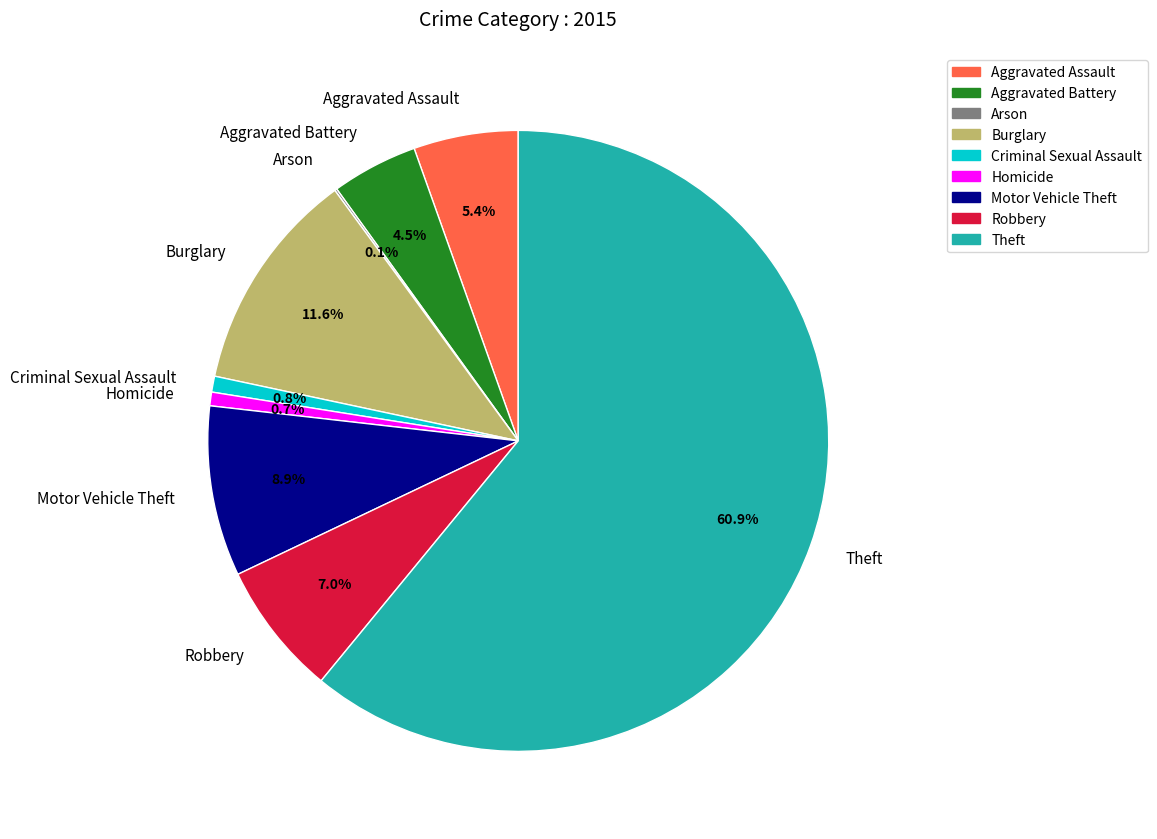

To the nearest percent, what portion does Motor Vehicle Theft represent?

9%